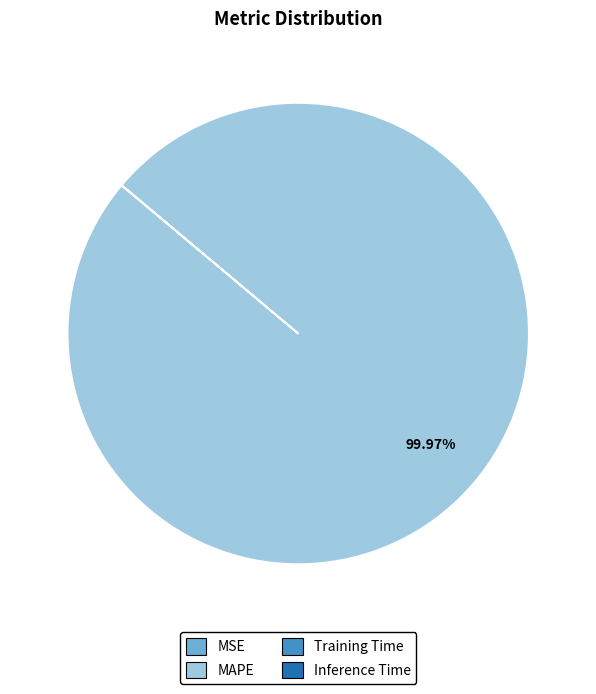

What is the majority slice?

MAPE